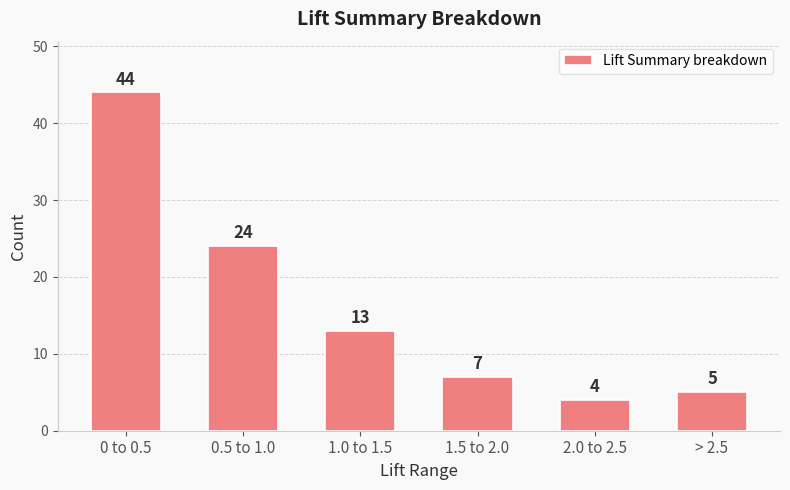

Approximately how many times larger is the value at 1.0 to 1.5 compared to 2.0 to 2.5?

3.2